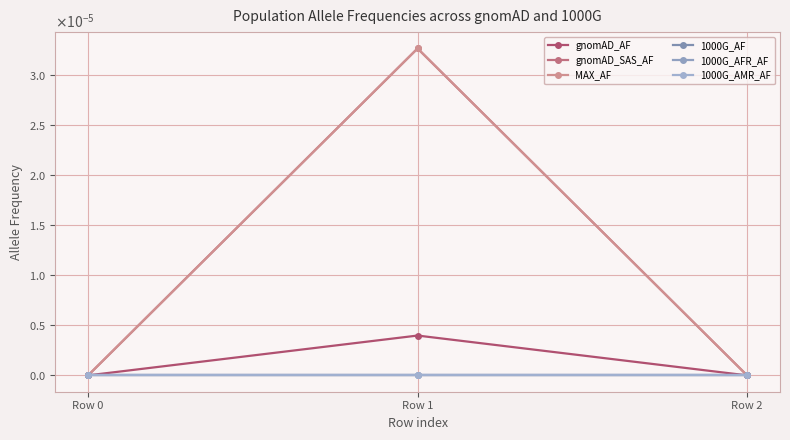

Does the chart have visible grid lines?

Yes